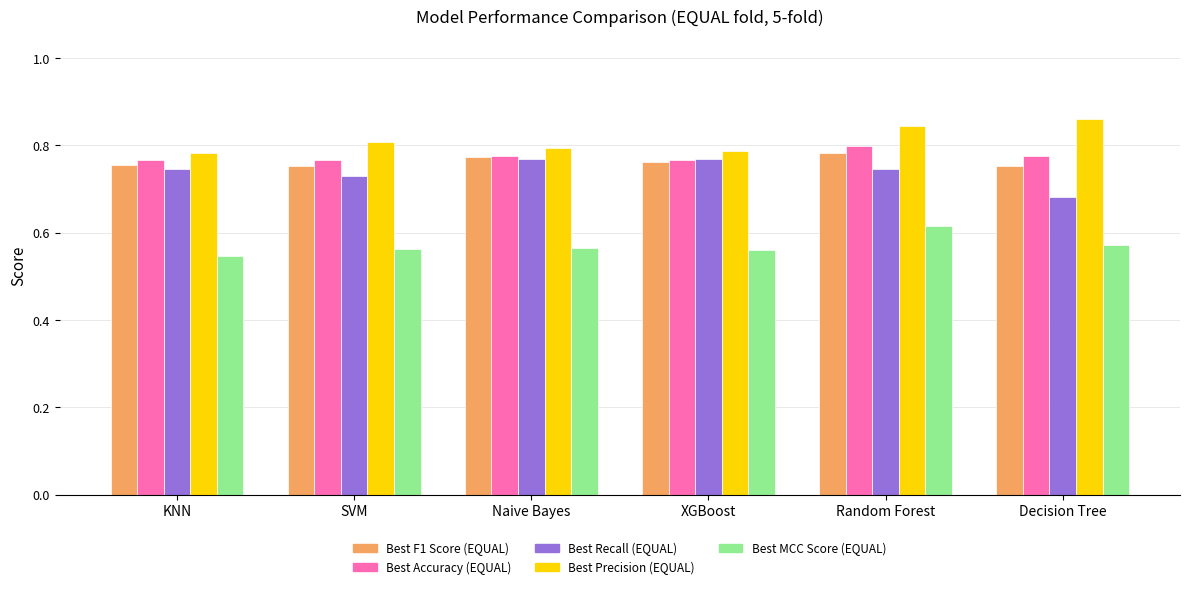

True or false: Best Accuracy (EQUAL) has a value of 0.3 at Naive Bayes.

False